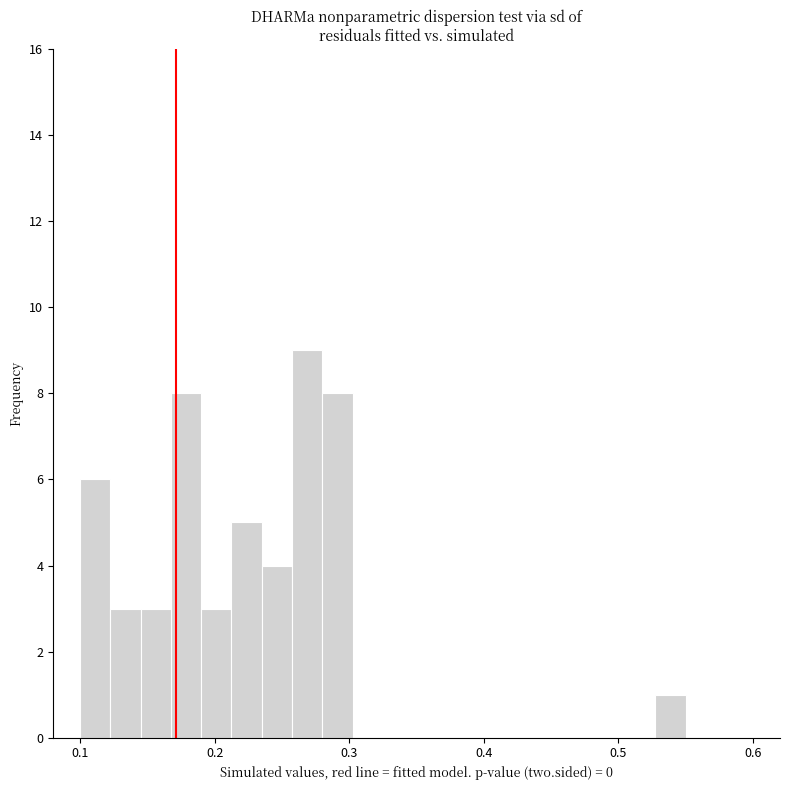

Read against the x-axis, roughly where is the centre of the tallest bar?

0.27